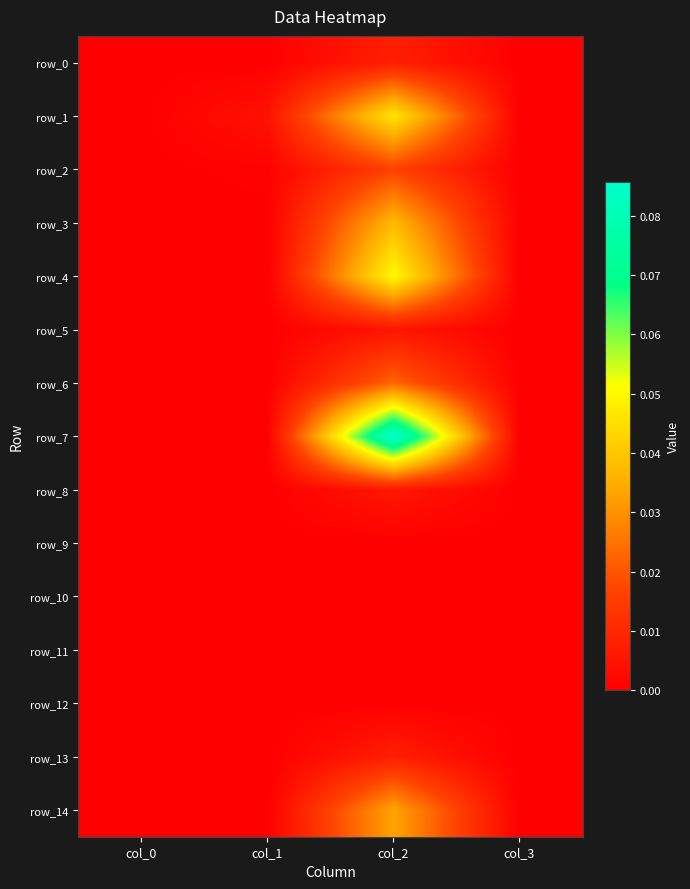

At how many categories does at least one series exceed 0?

2